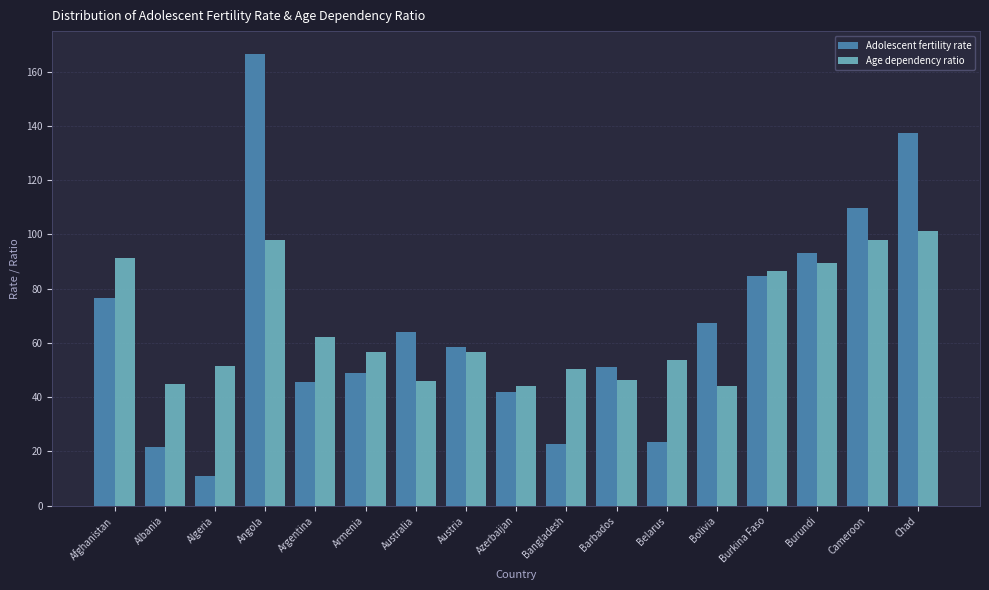

List the series in order of their peak value, lowest first.

Age dependency ratio, Adolescent fertility rate